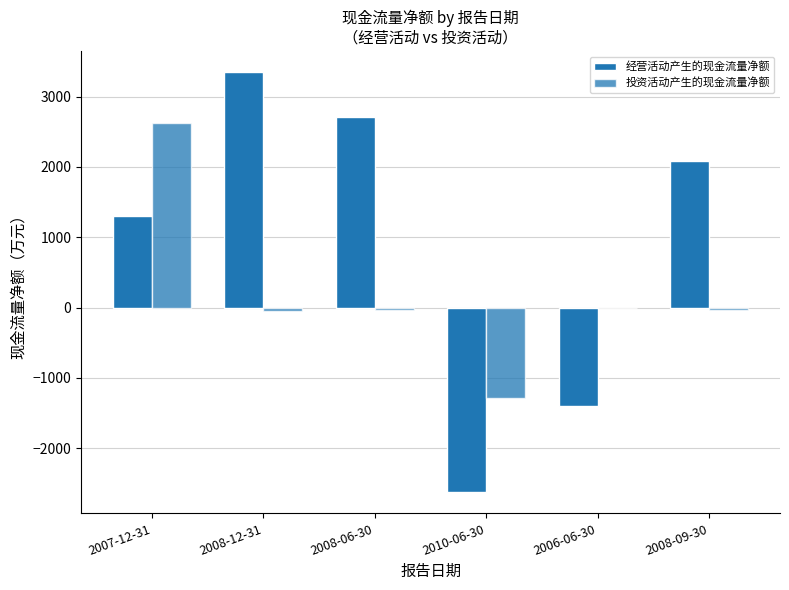

What is the total value across all series at 2010-06-30?

-3918